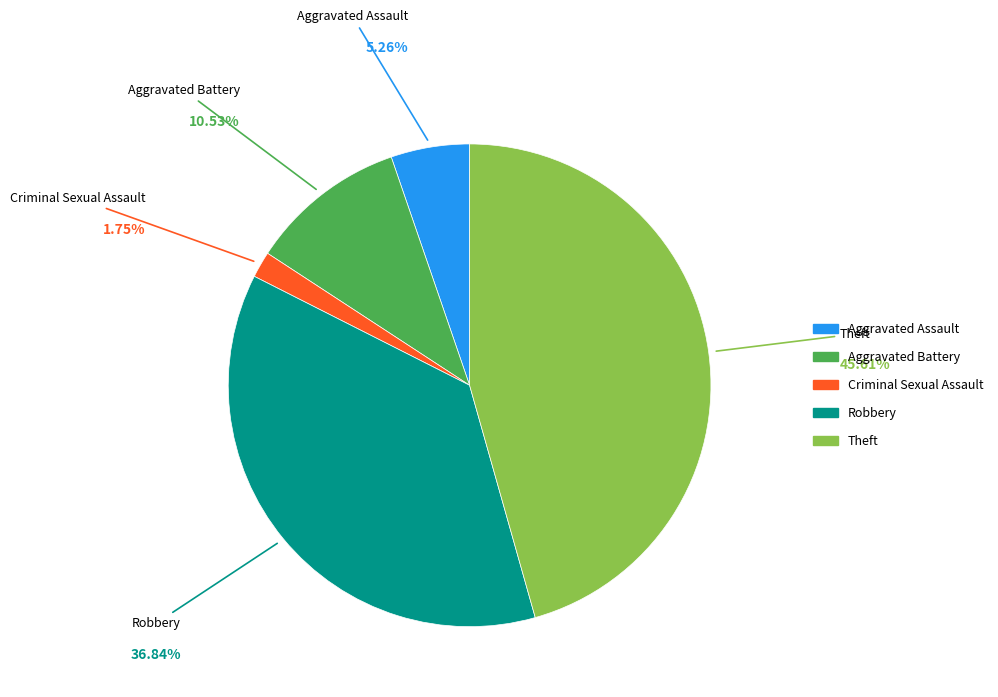

How many segments does this pie chart have?

5